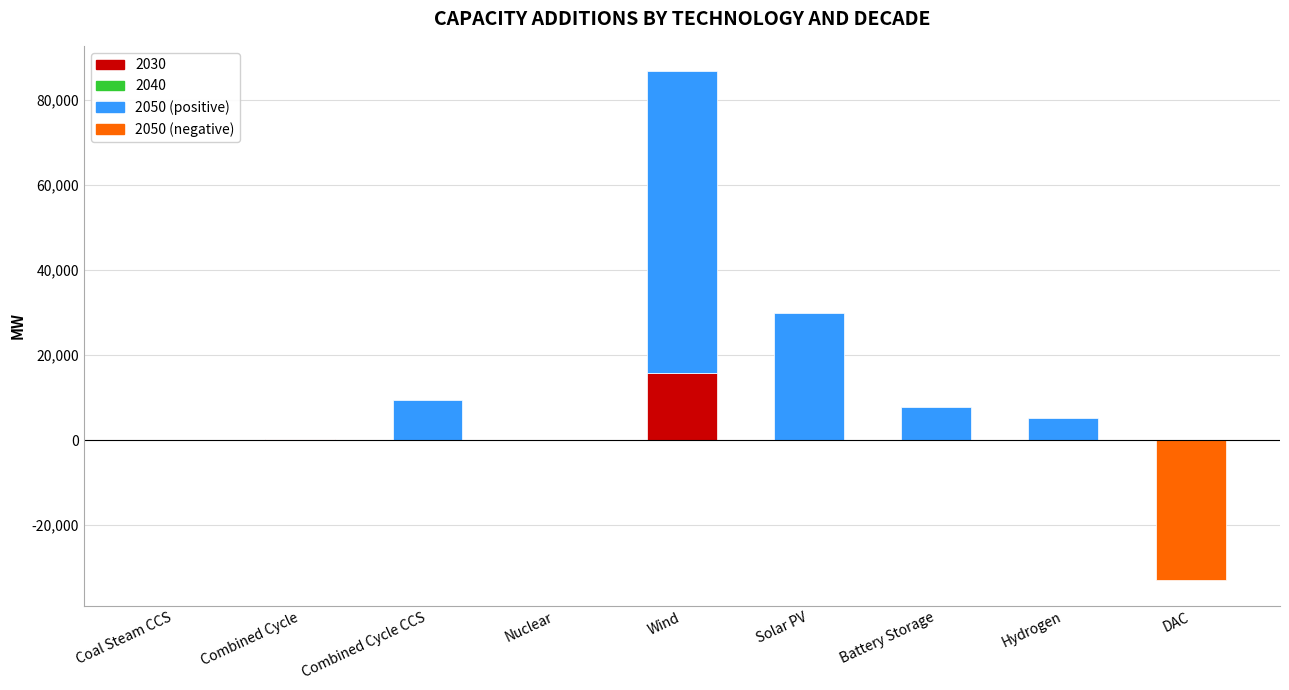

Is it true that 2050 (negative) equals 0.0 at Solar PV?

True